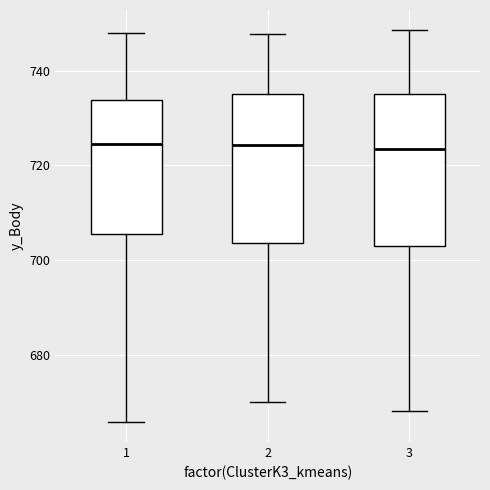

Reading left to right, read every box against the y-axis: the position of its median line, the range the box covers, and the ends of its whiskers. The values are not printed on the chart, so give them approximately, as read against the axis.

1: median 724, box 706 to 734, whiskers 666 to 748
2: median 724, box 704 to 736, whiskers 670 to 748
3: median 724, box 702 to 736, whiskers 668 to 748